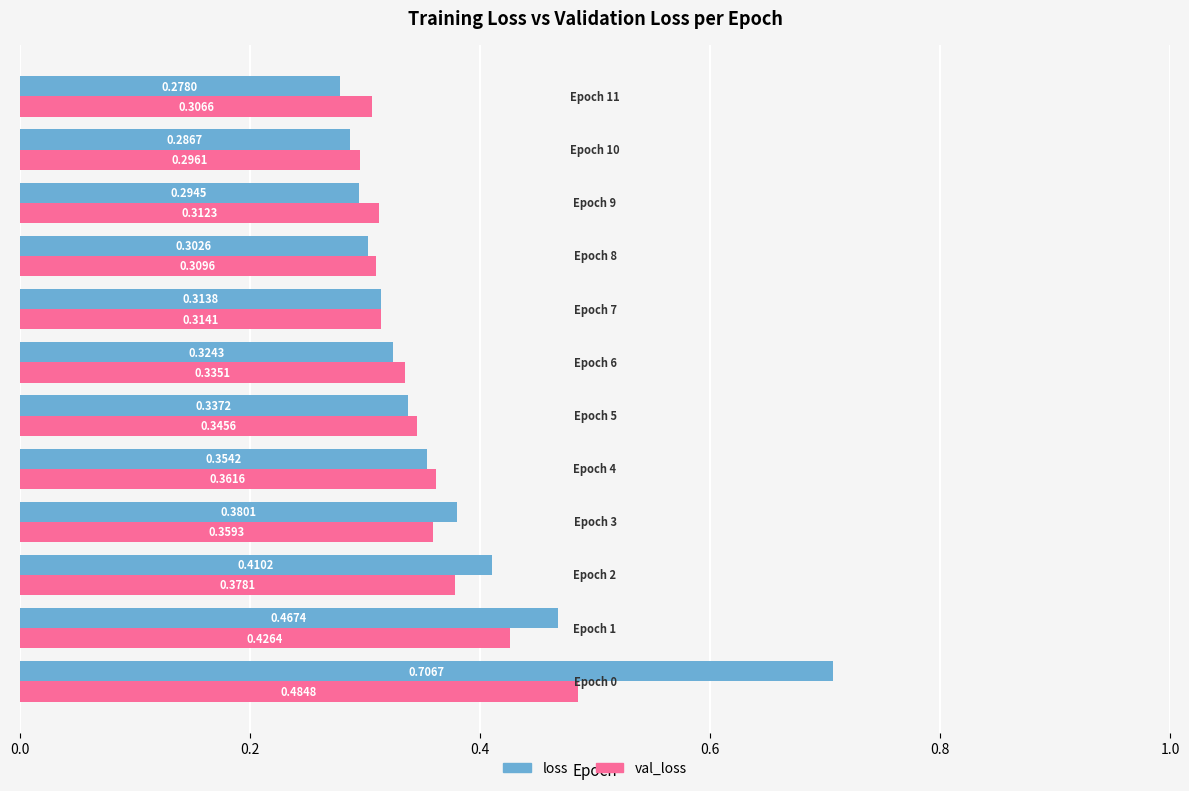

At how many categories does at least one series exceed 0?

12